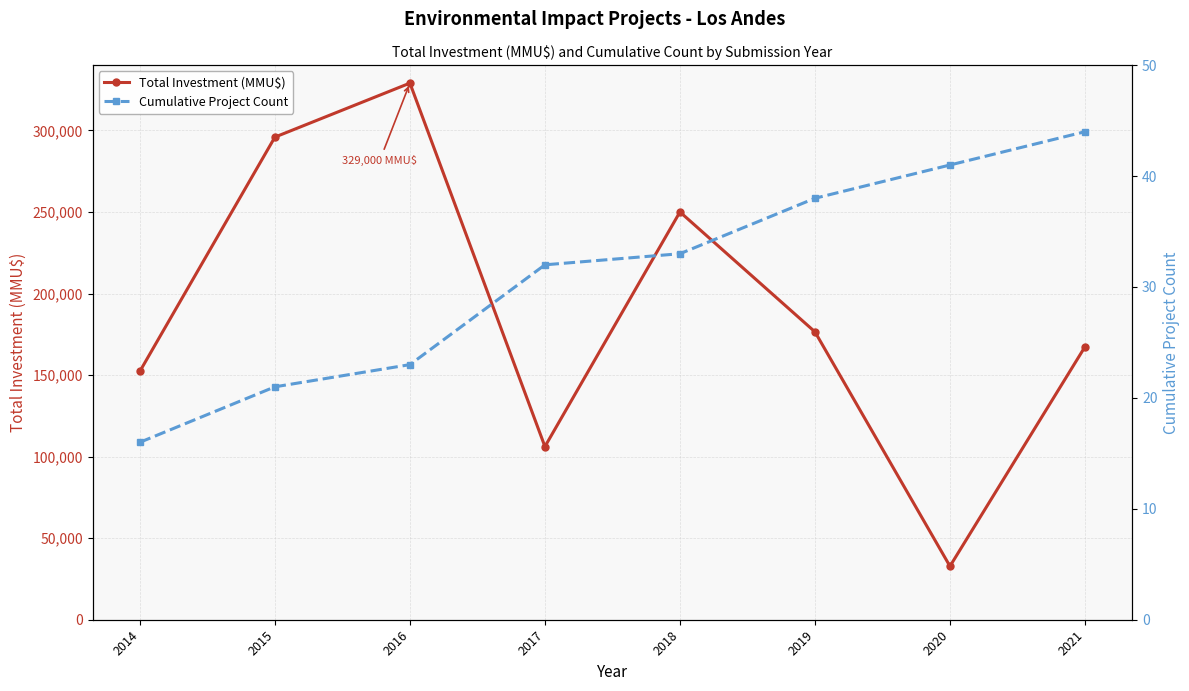

Rank the series by their average value, from lowest to highest.

Cumulative Project Count, Total Investment (MMU$)